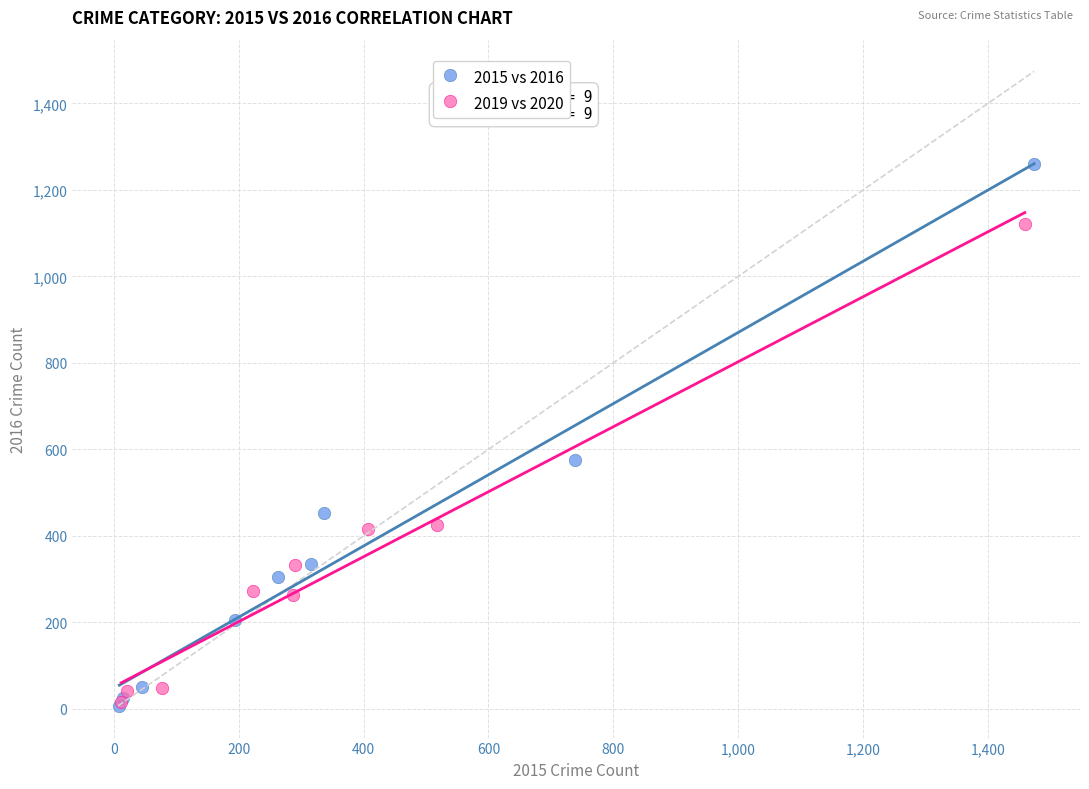

Which series contains the highest Y value?

2015 vs 2016